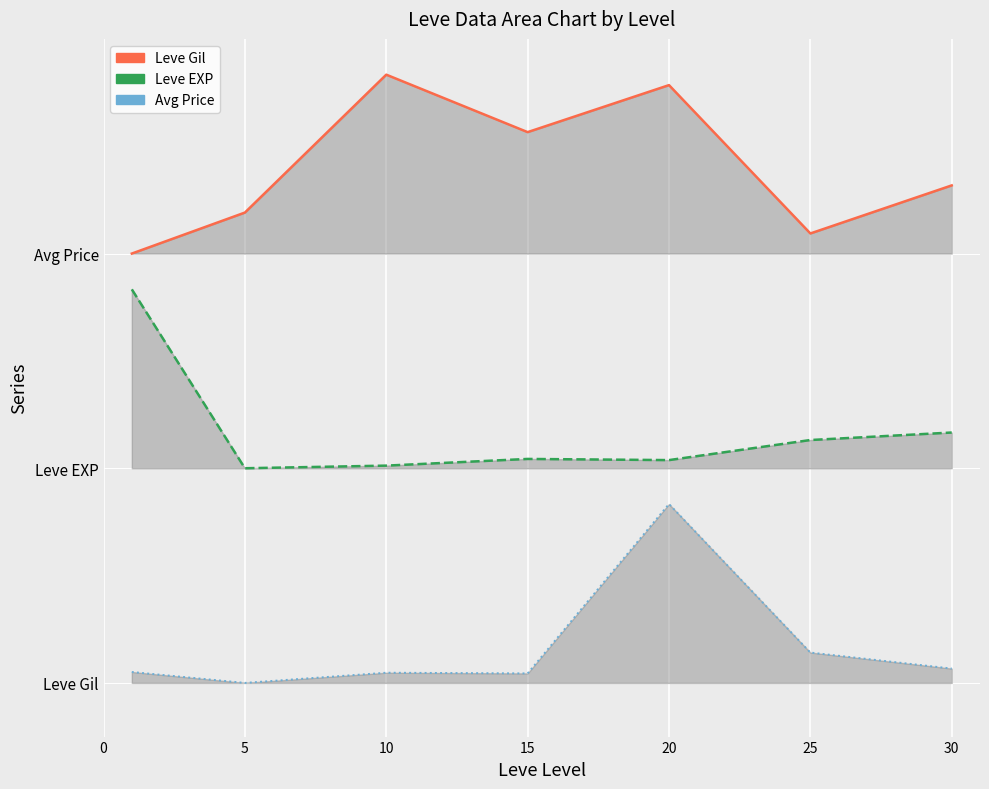

The value of currentAveragePrice line at 0 is 0.0. True or false?

False